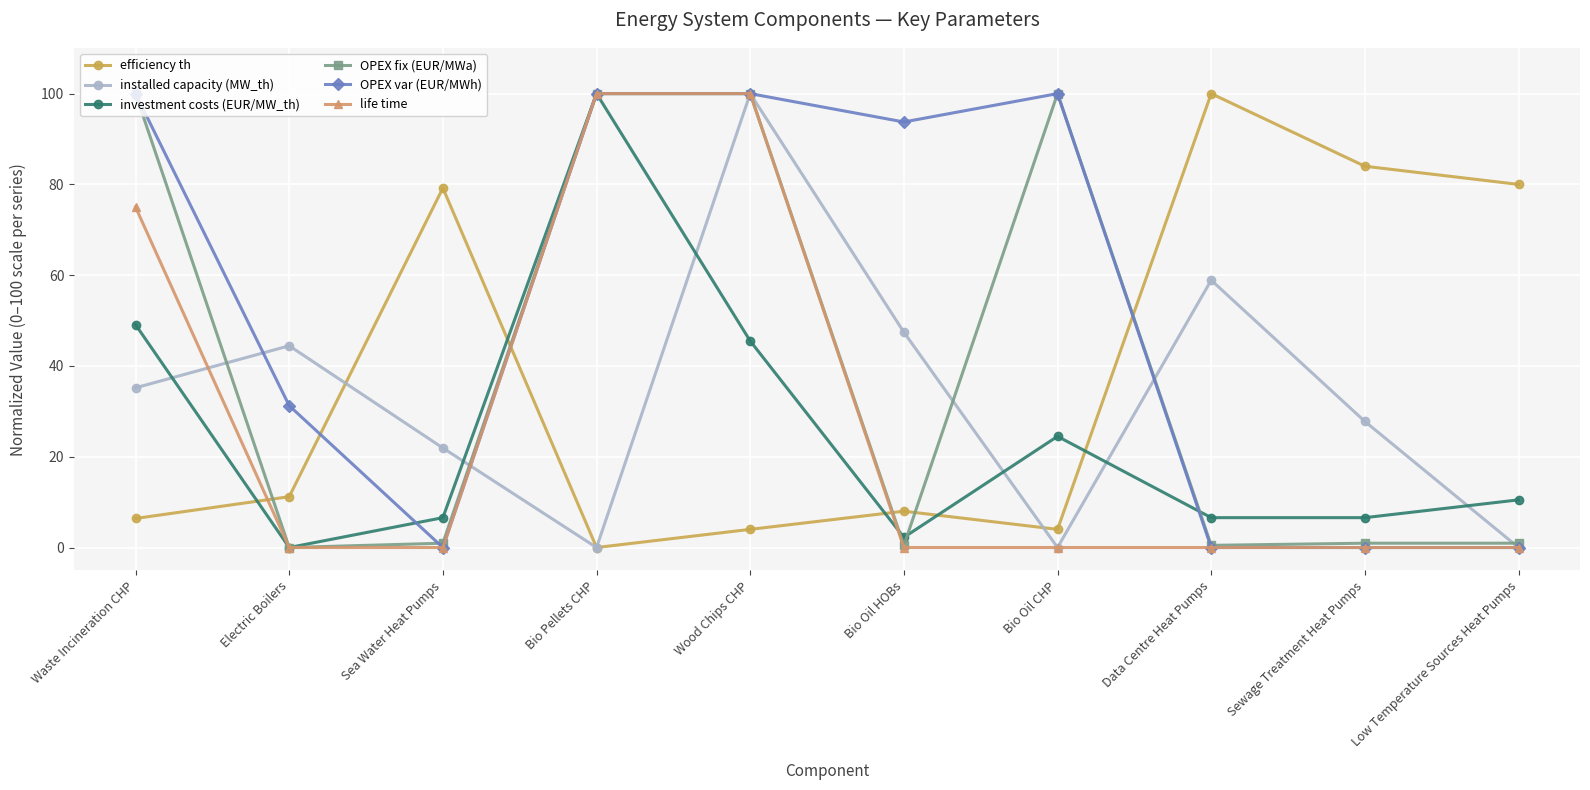

What is the greatest value displayed?

100.0